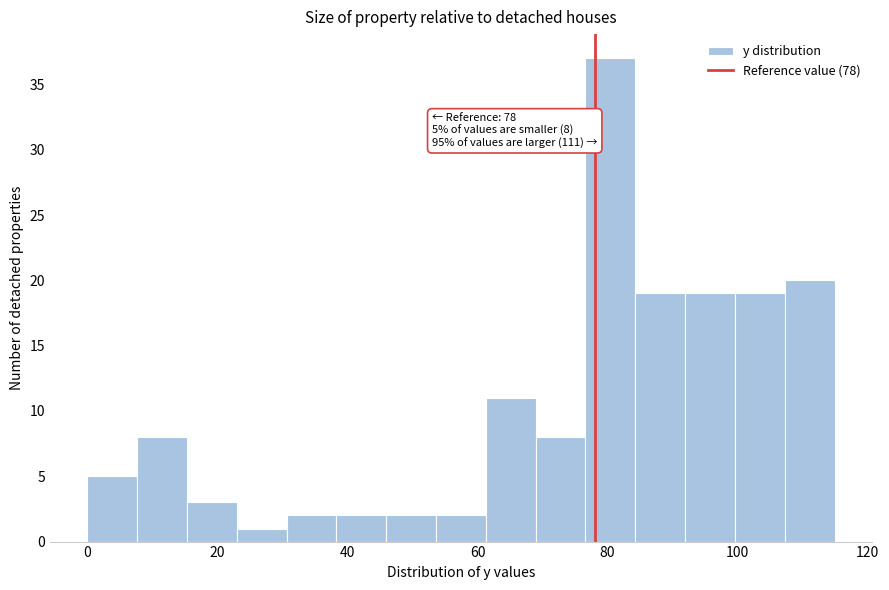

Around what value on the x-axis is the tallest bar? Give the approximate position of its centre, as read against the axis.

80